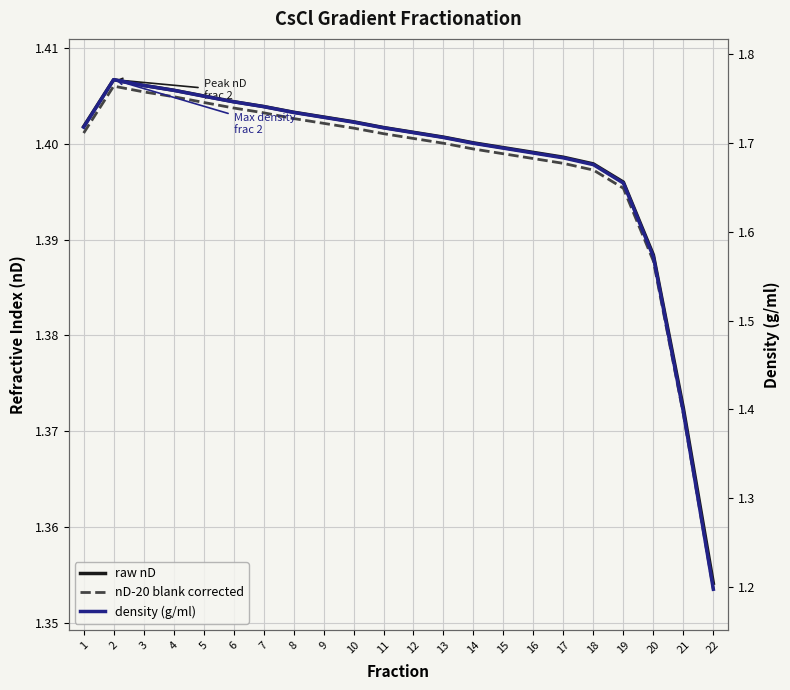

How many distinct data groups are displayed?

3